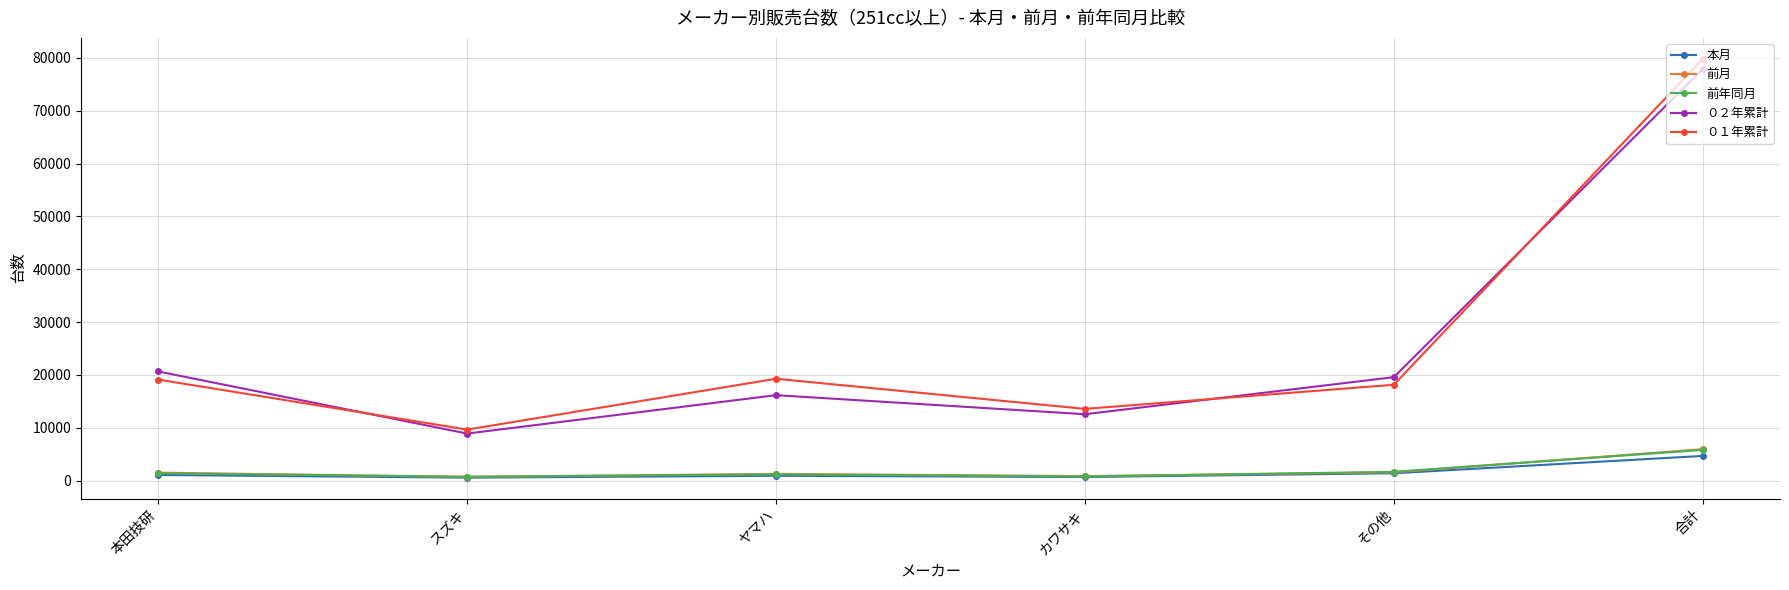

What is the difference between the maximum and minimum values in the 前月 series?

5248